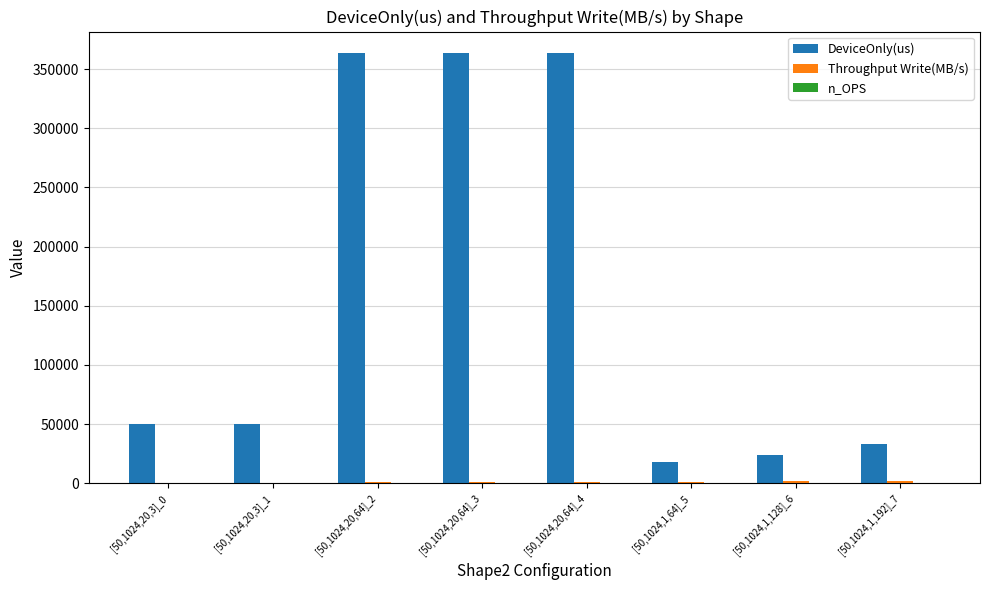

The value of DeviceOnly(us) at [50,1024,20,3]_0 is 50083.2. True or false?

True